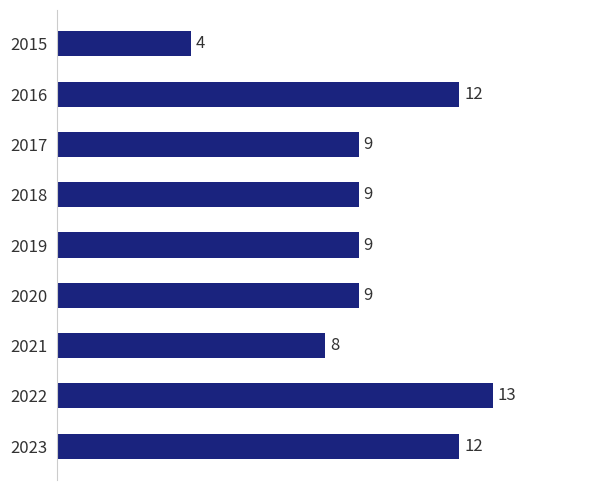

Reading top to bottom, list all the values displayed in this chart.

4	12	9	9	9	9	8	13	12